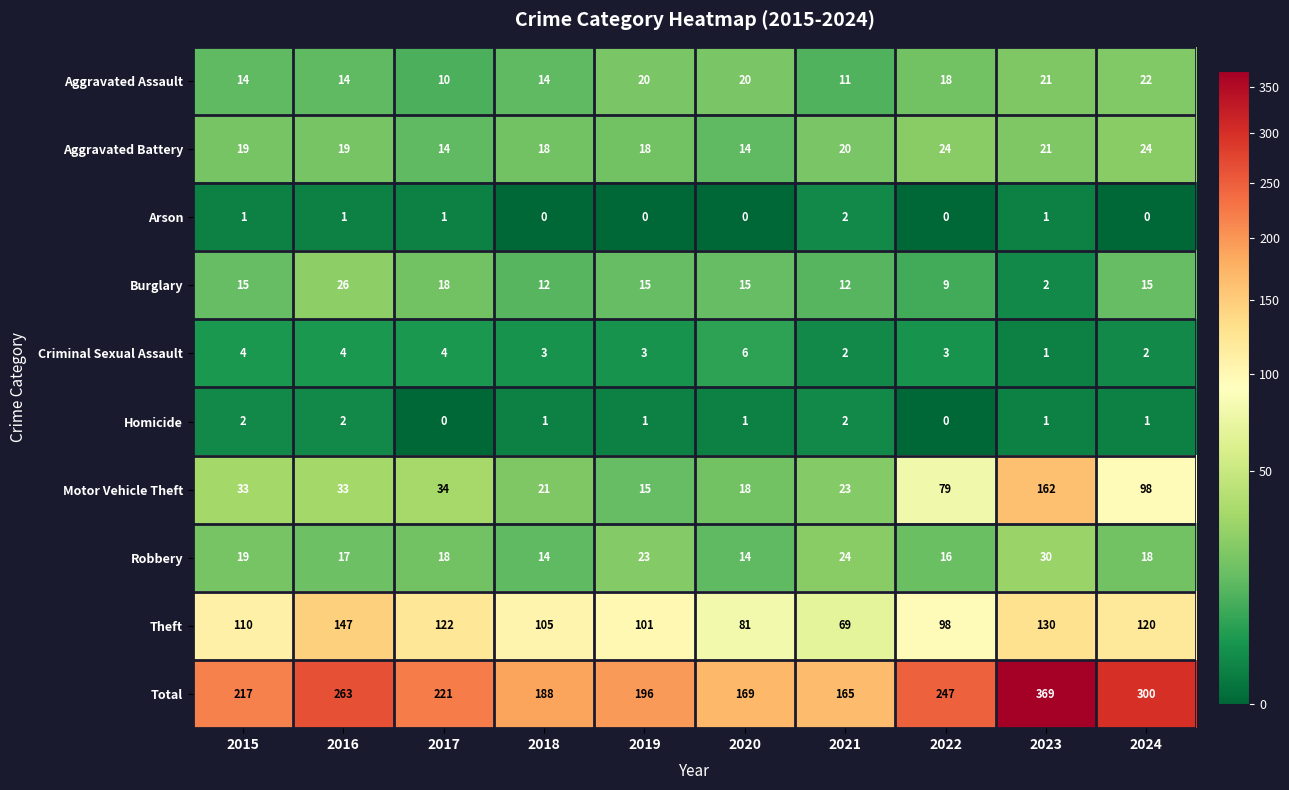

At how many categories does at least one series exceed 228?

4